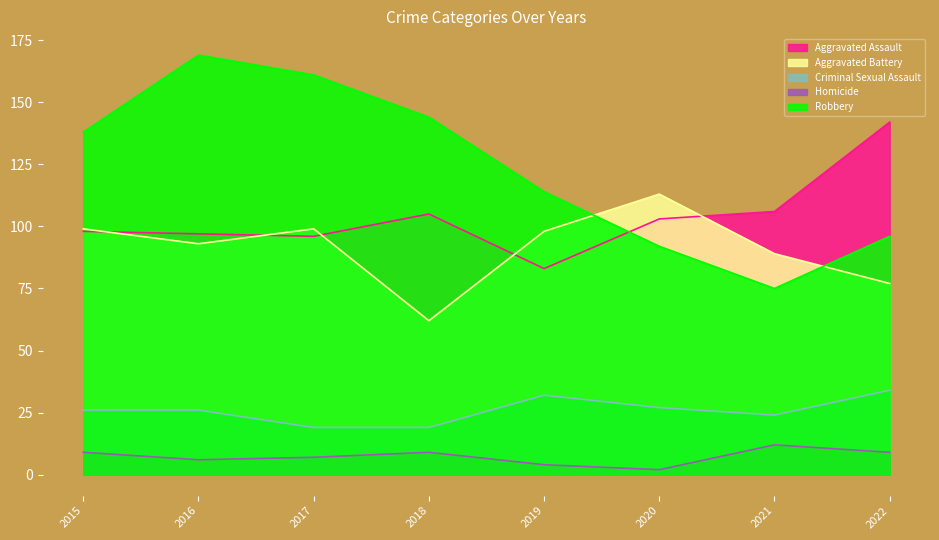

The Aggravated Assault series shows 98 at 2015. True or false?

True